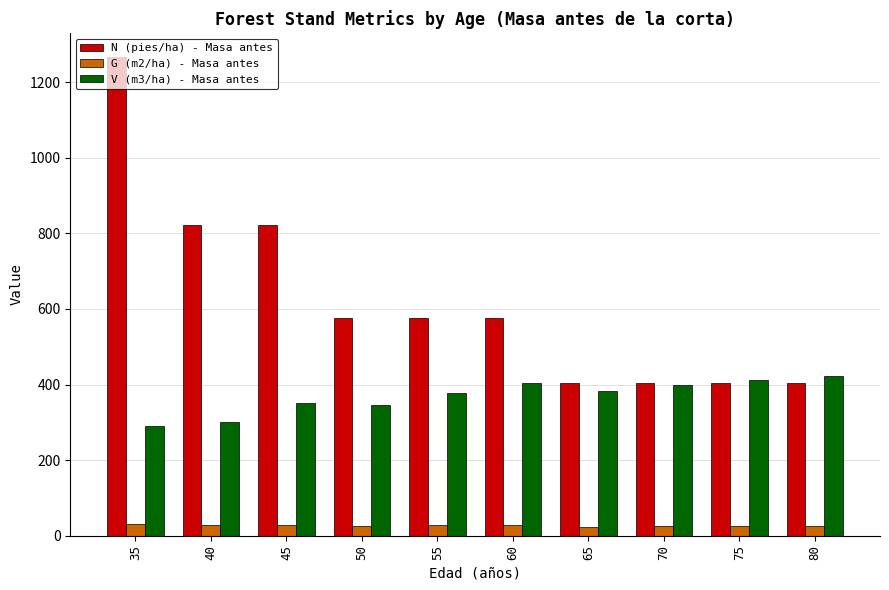

At 40, list the series in order from smallest to largest.

G (m2/ha) - Masa antes, V (m3/ha) - Masa antes, N (pies/ha) - Masa antes